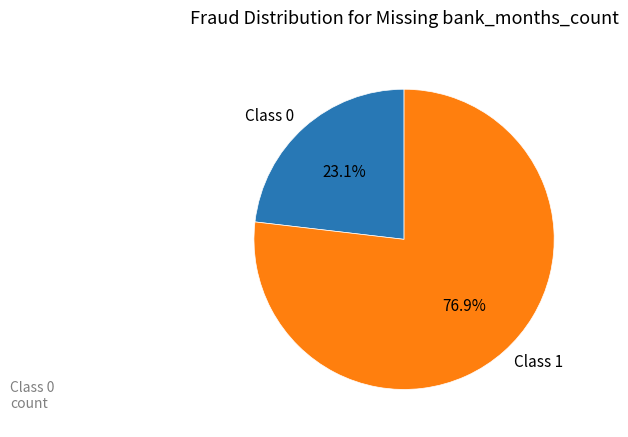

Does any single category account for the majority?

Yes